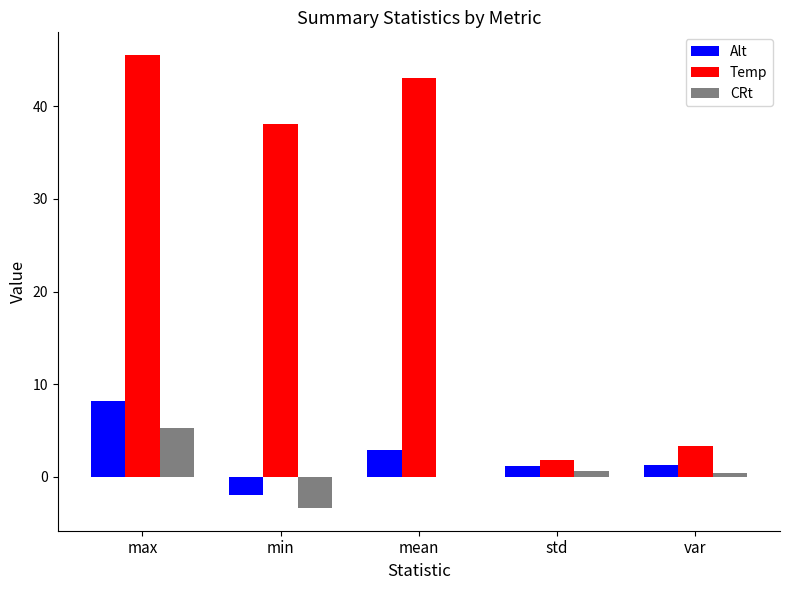

Read the CRt value at max.

5.2